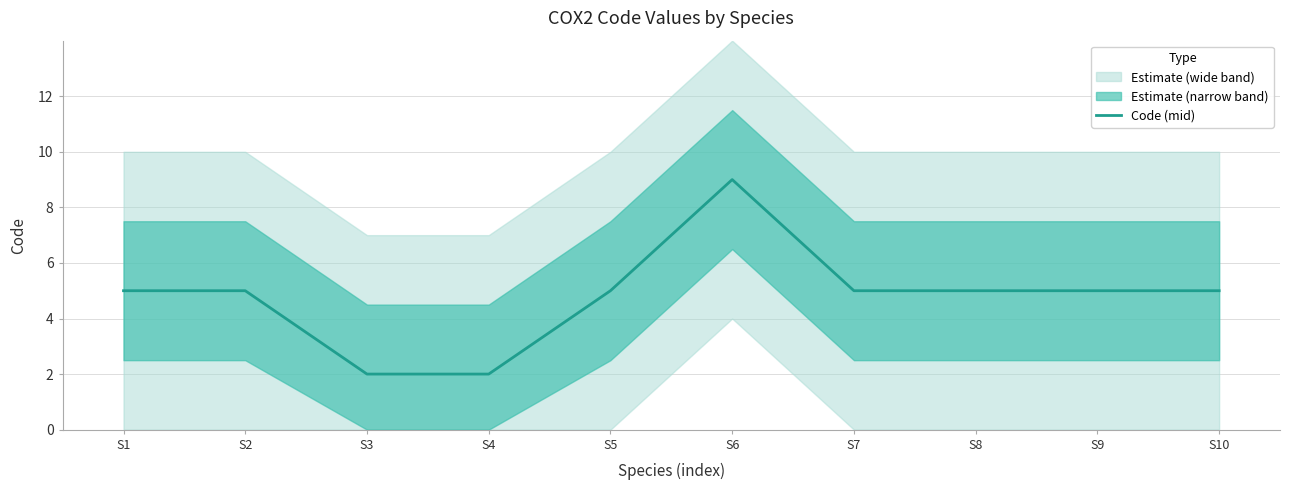

What is the smallest value displayed?

2